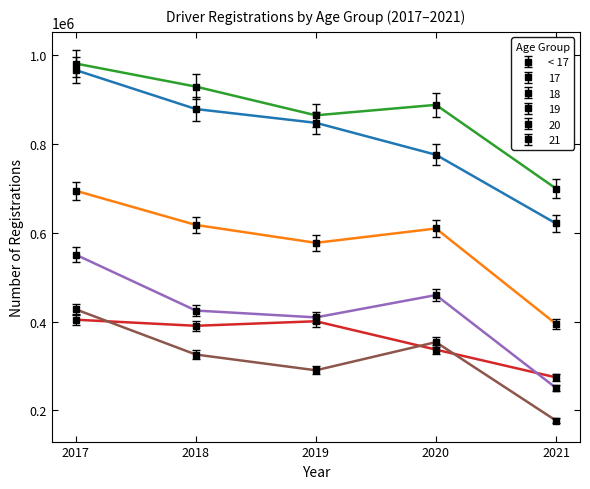

How many data points does each series have?

5